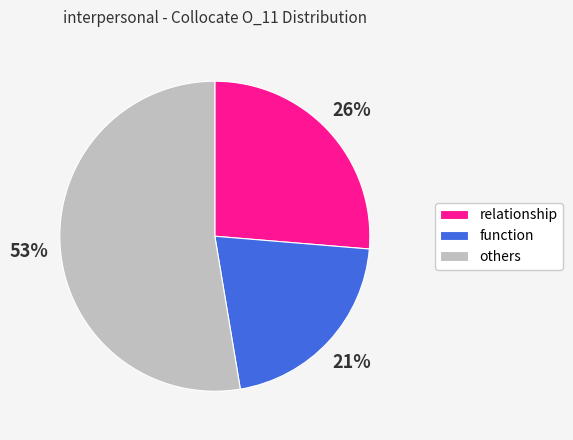

Does any single category account for the majority?

Yes